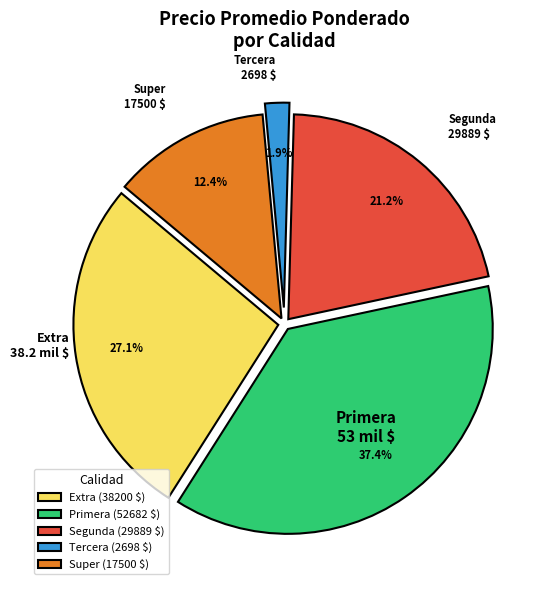

Is the sum of Super and Tercera greater than half?

No